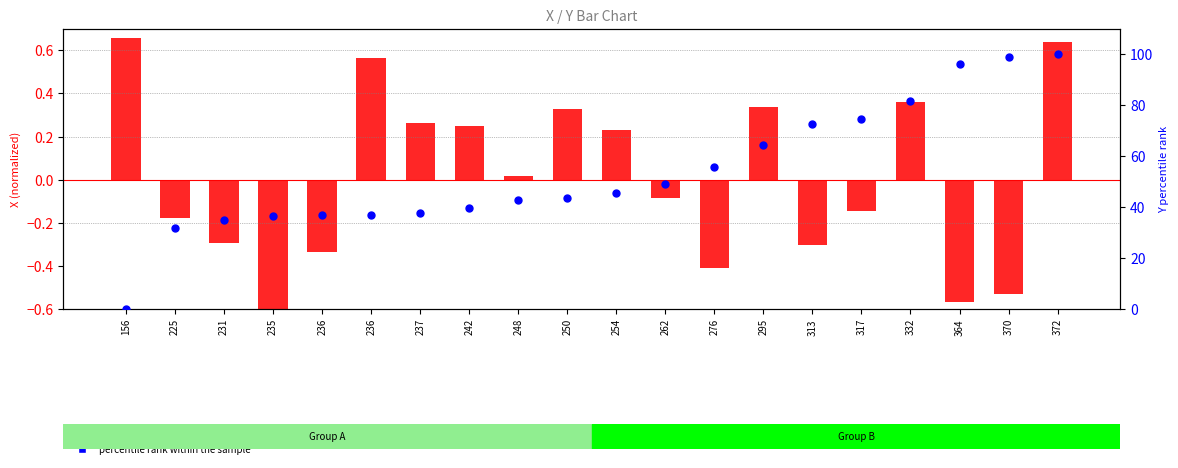

Which series contains the highest Y value?

percentile rank within the sample